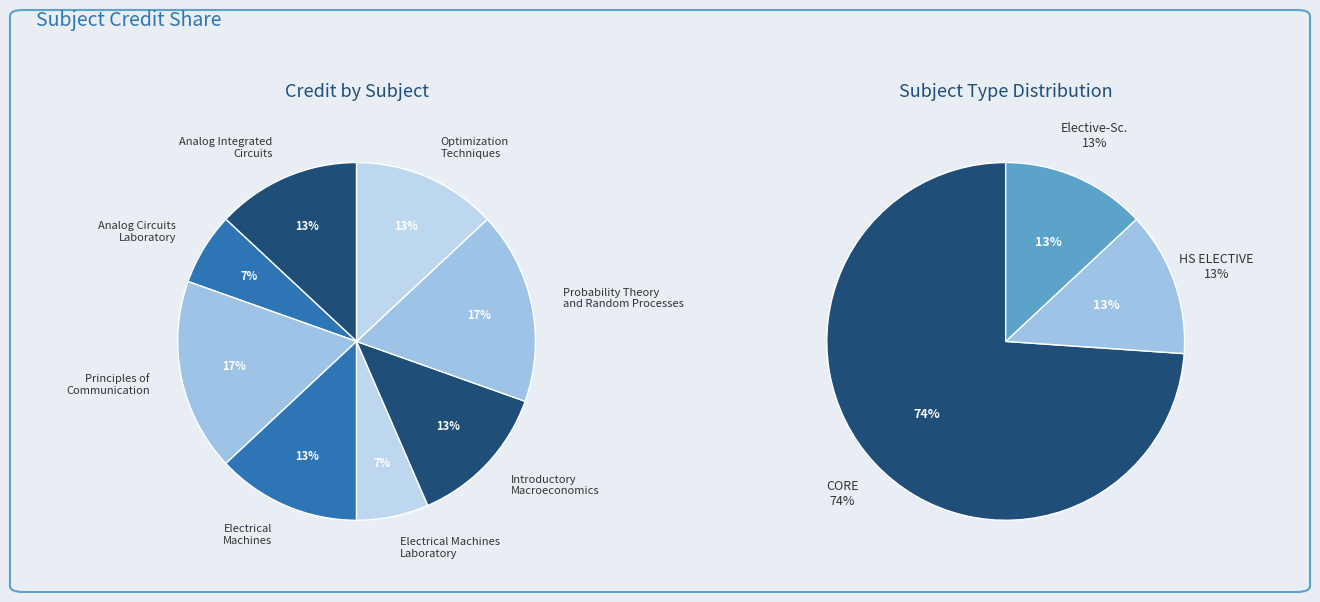

True or false: Analog Integrated Circuits accounts for 3% of the total.

False